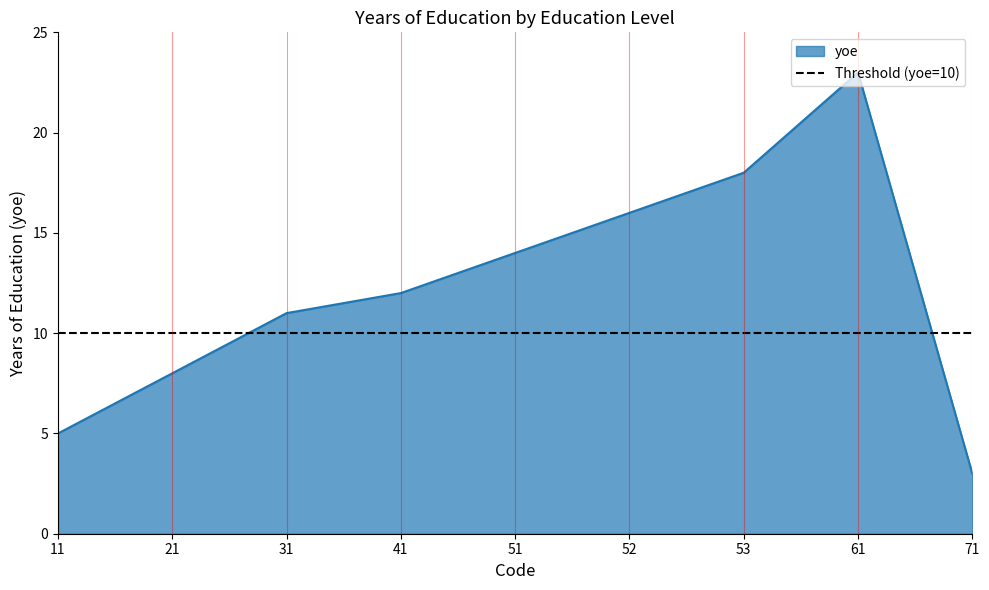

True or false: the data shows 3 at 71.

True